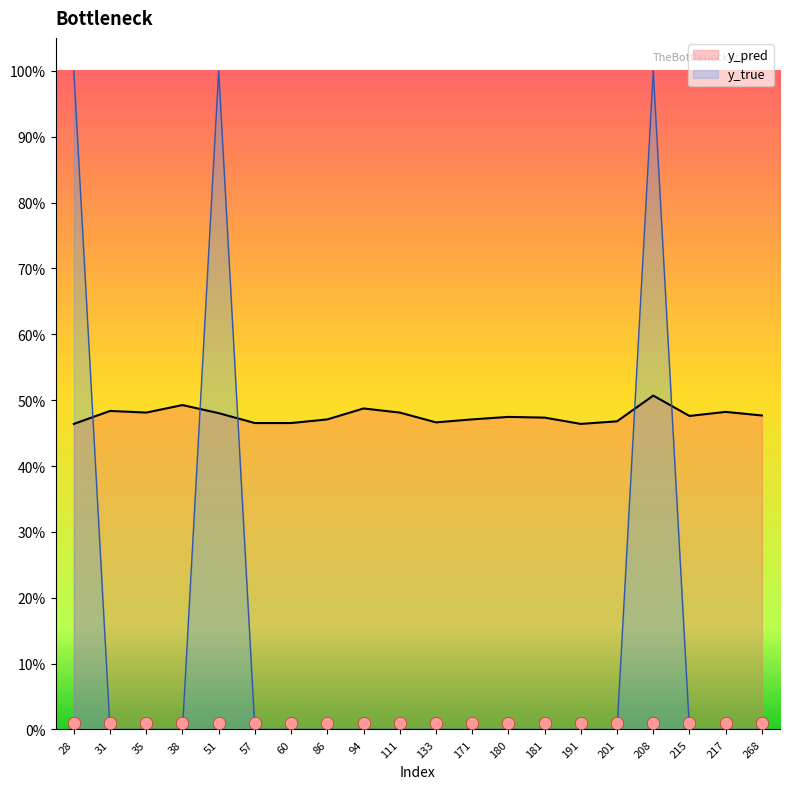

At how many categories does at least one series exceed 0?

20